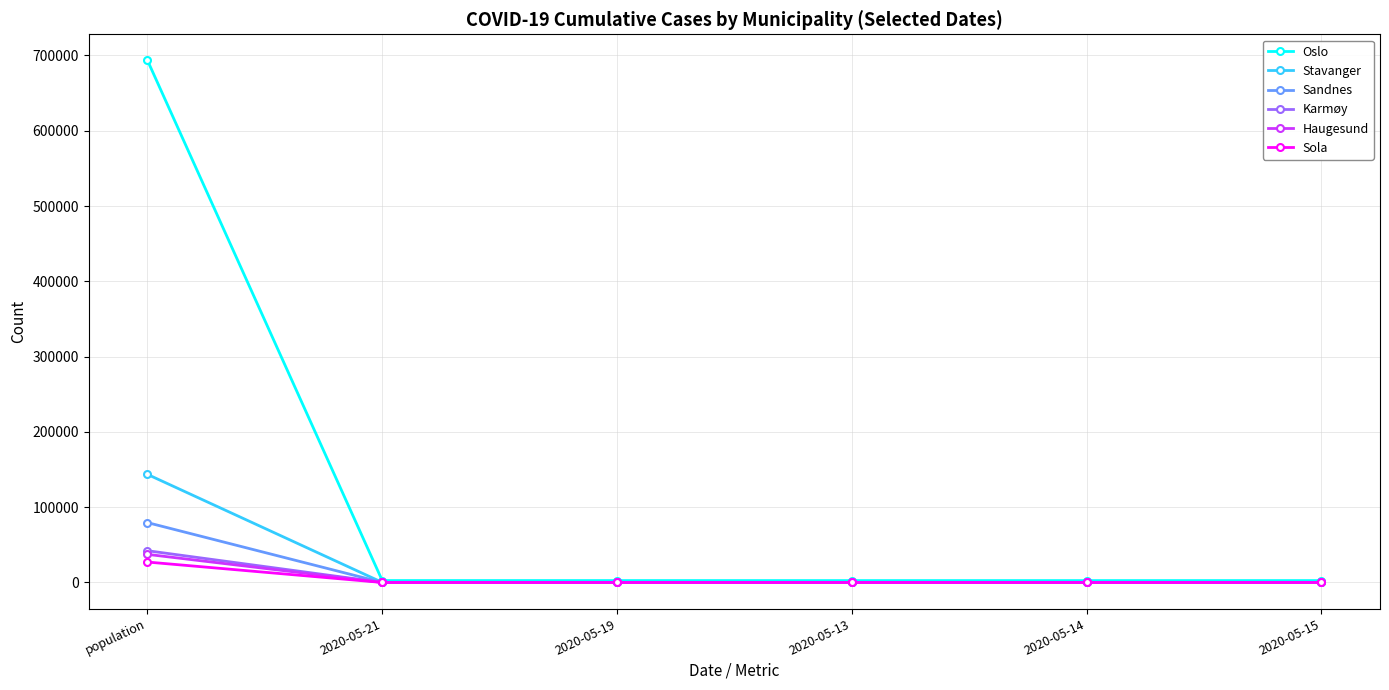

Between which two adjacent categories do Karmøy and Sandnes first intersect?

population and 2020-05-21